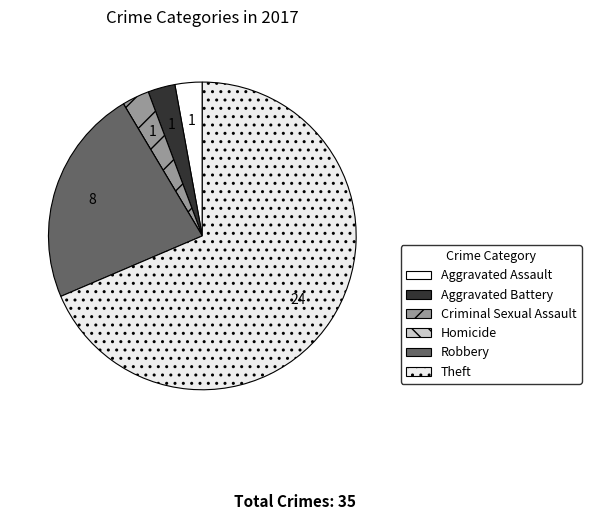

What is the largest slice in the pie chart?

Theft